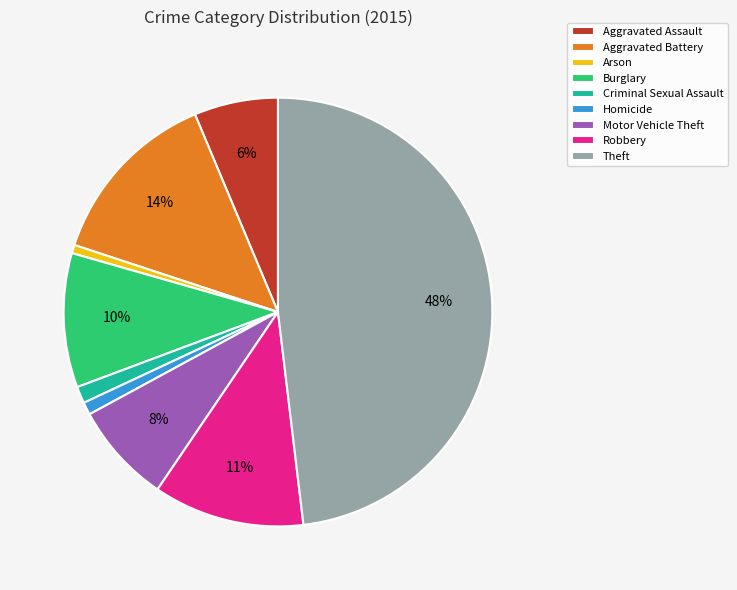

Combined, do Aggravated Assault and Arson account for over 50%?

No